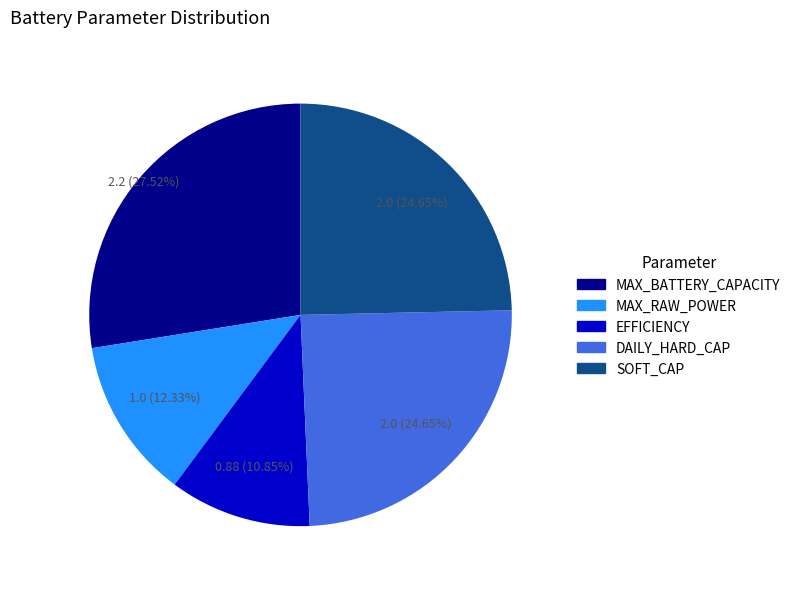

Which slice is the largest?

MAX_BATTERY_CAPACITY